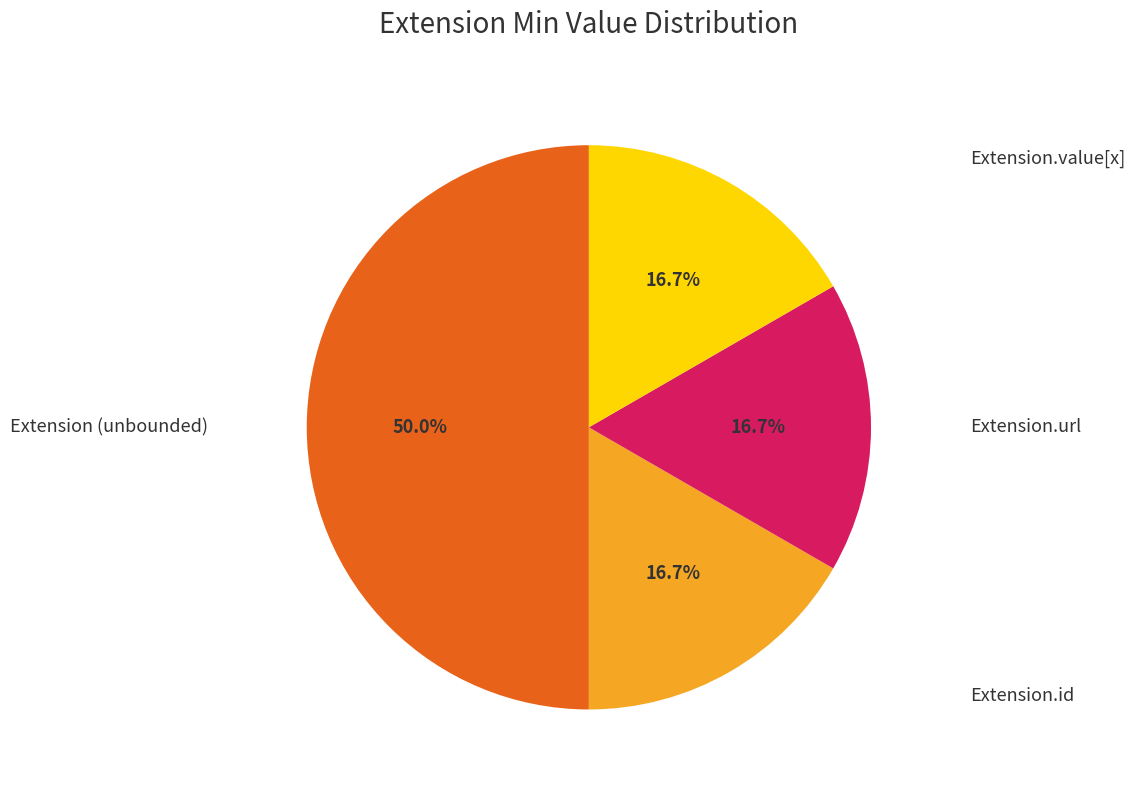

Count the number of slices in the pie.

4